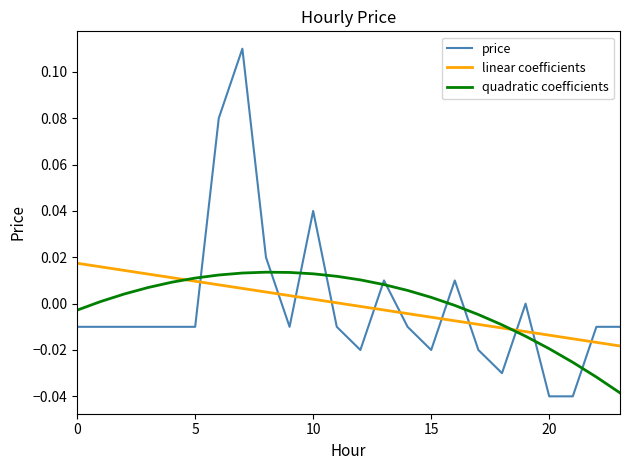

List the series in order of their peak value, lowest first.

quadratic coefficients, linear coefficients, price